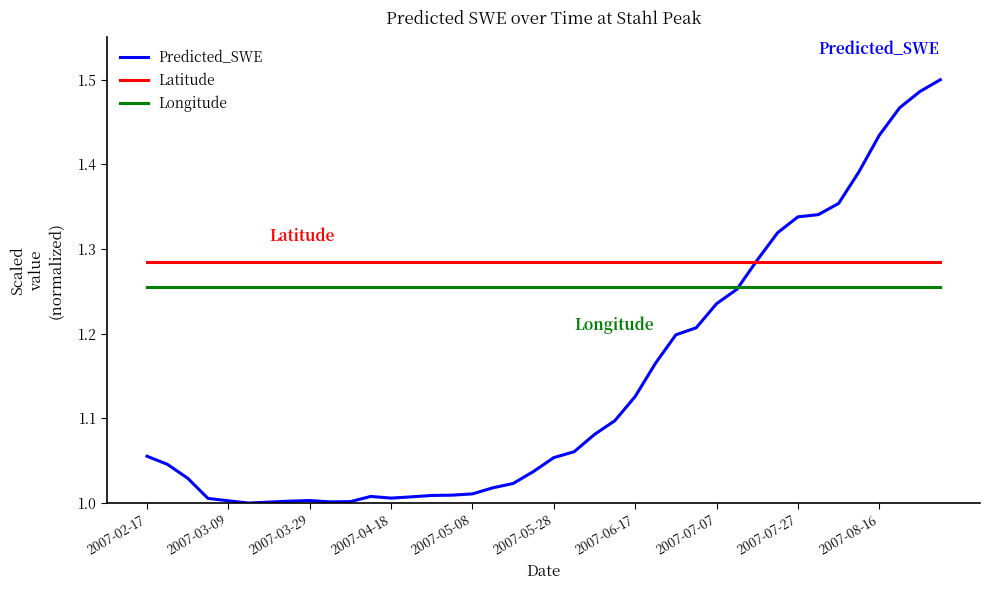

Does the chart have visible grid lines?

No